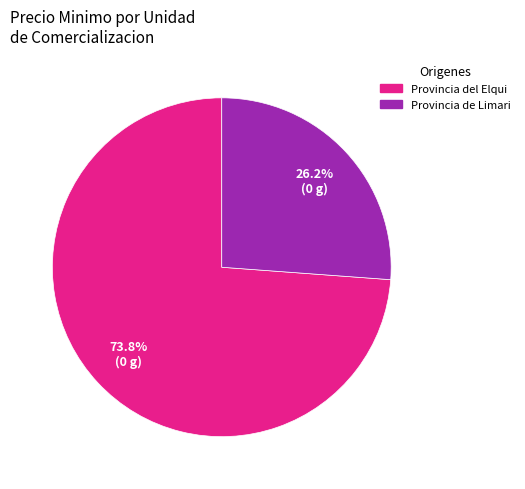

Is there any slice that represents more than half of the pie?

Yes